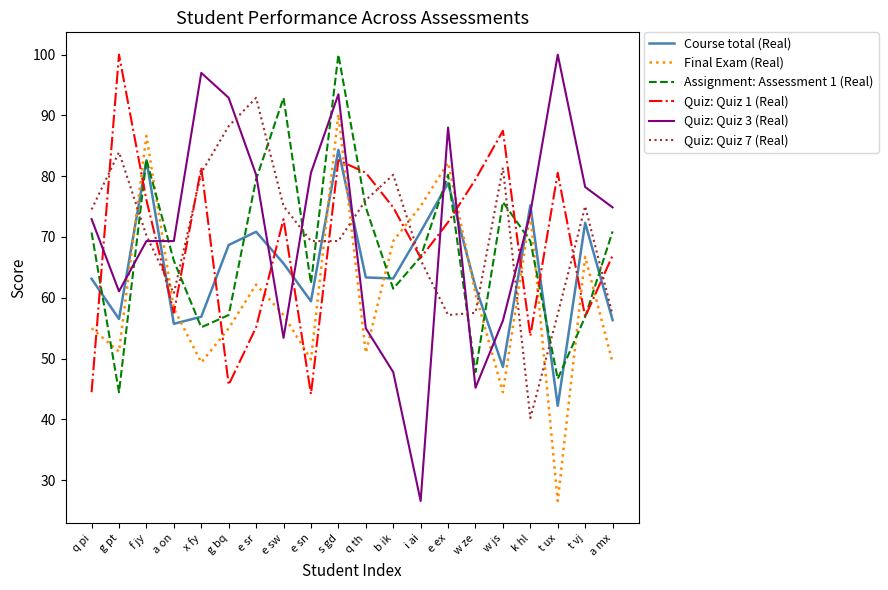

Read the Final Exam (Real) value at s gd.

90.2